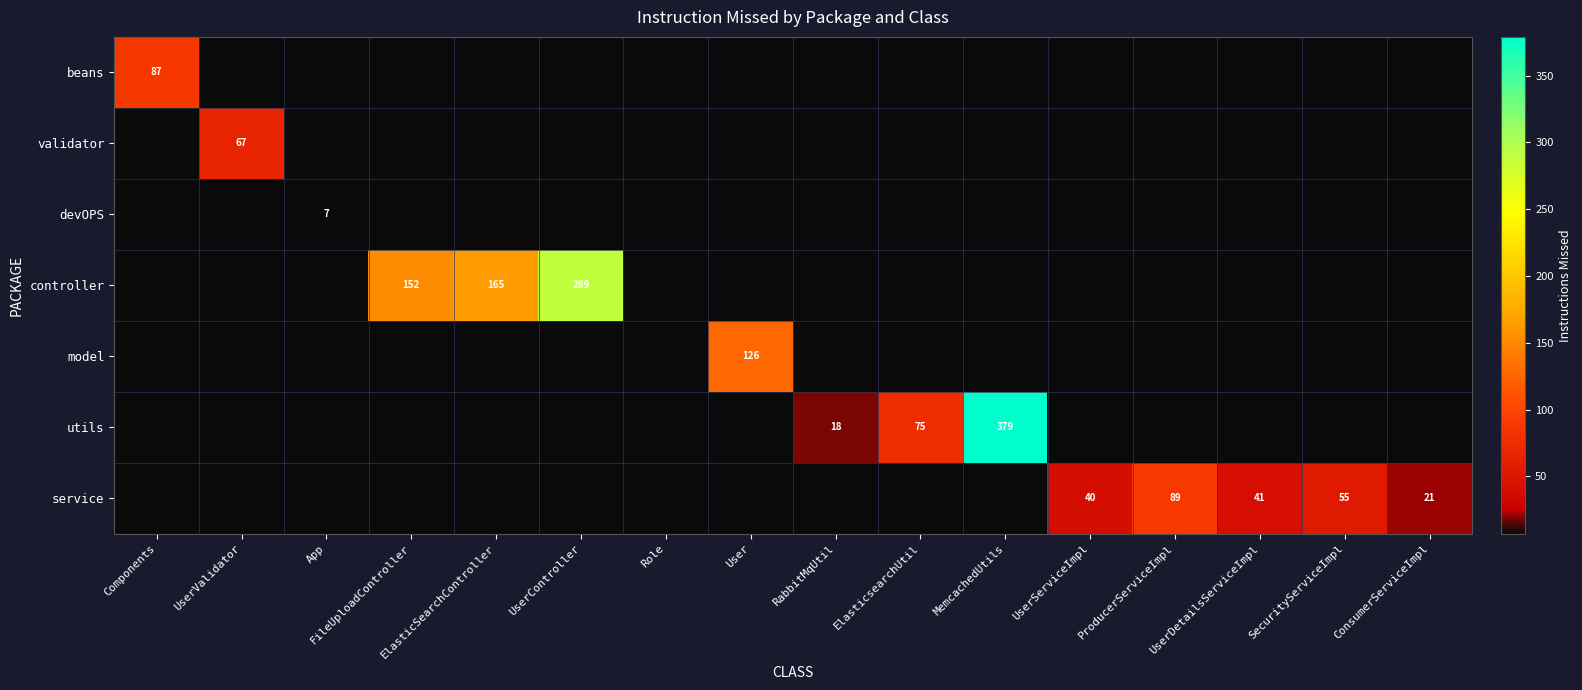

The beans series shows 148 at Components. True or false?

False